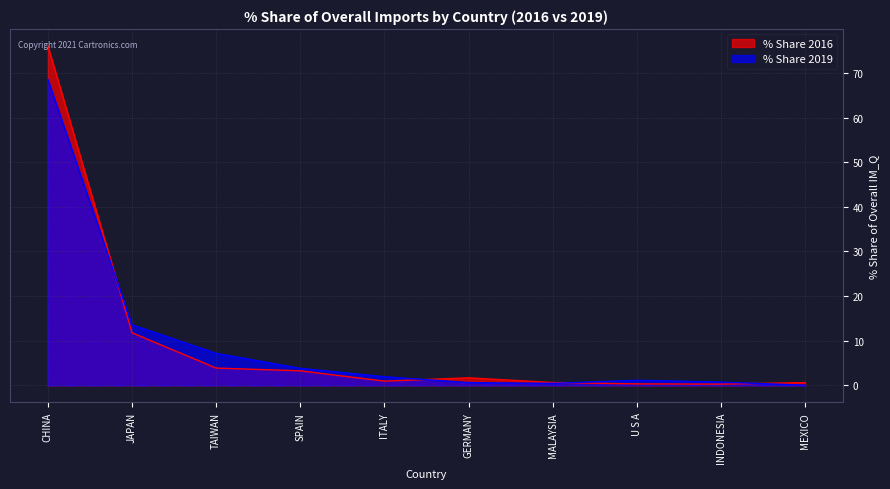

The % Share 2019 series shows 1.1 at GERMANY. True or false?

False